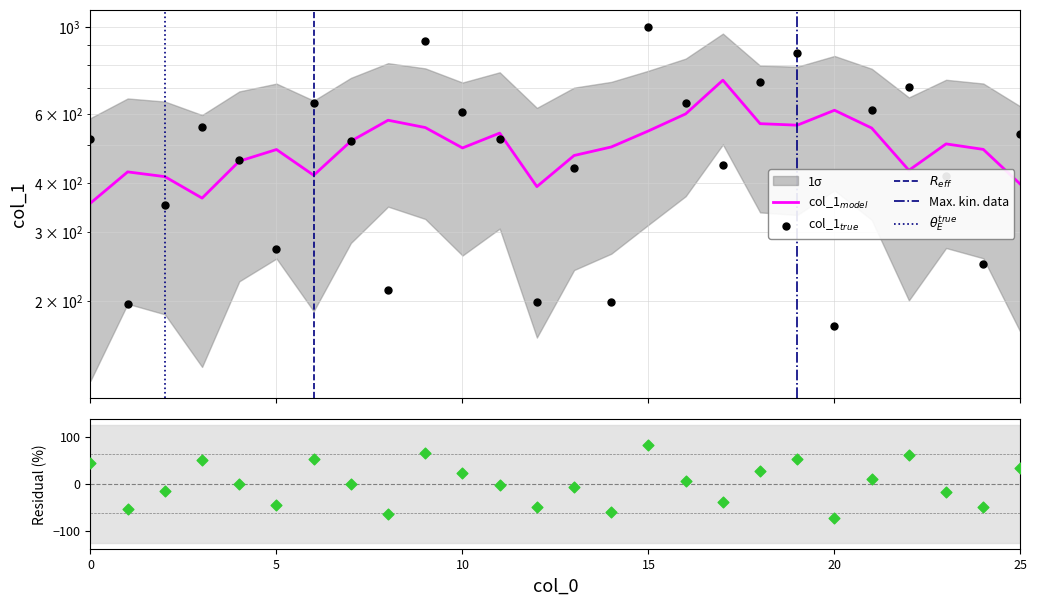

Approximately how many times larger is the value at 9 compared to 25?

1.7